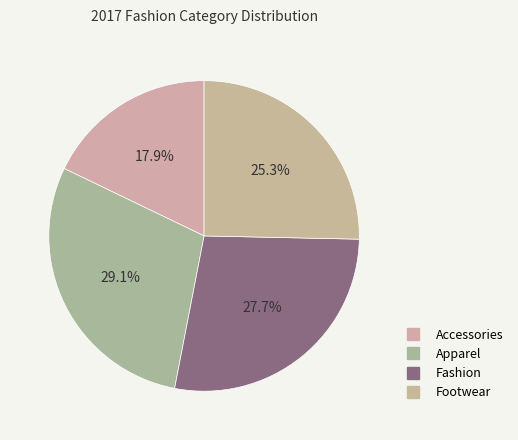

Between Apparel and Accessories, which is larger?

Apparel